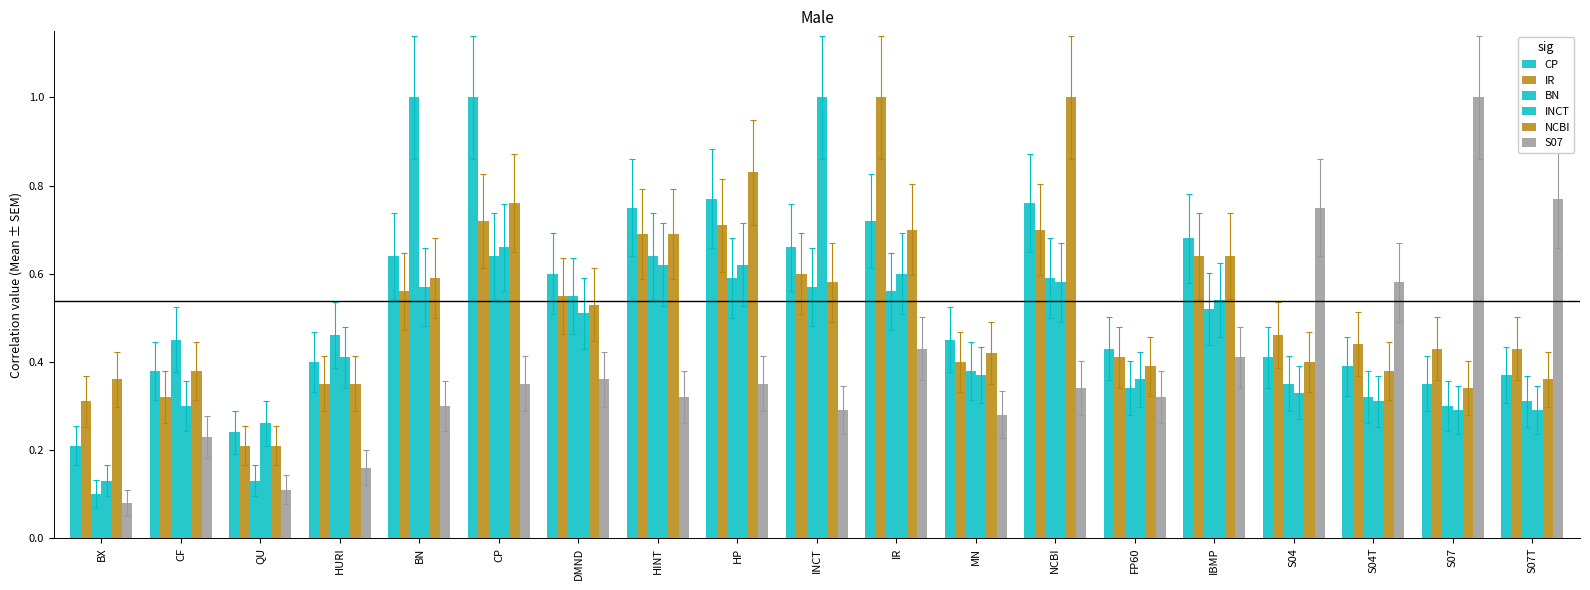

Where is CP nearest to the value 0?

BX